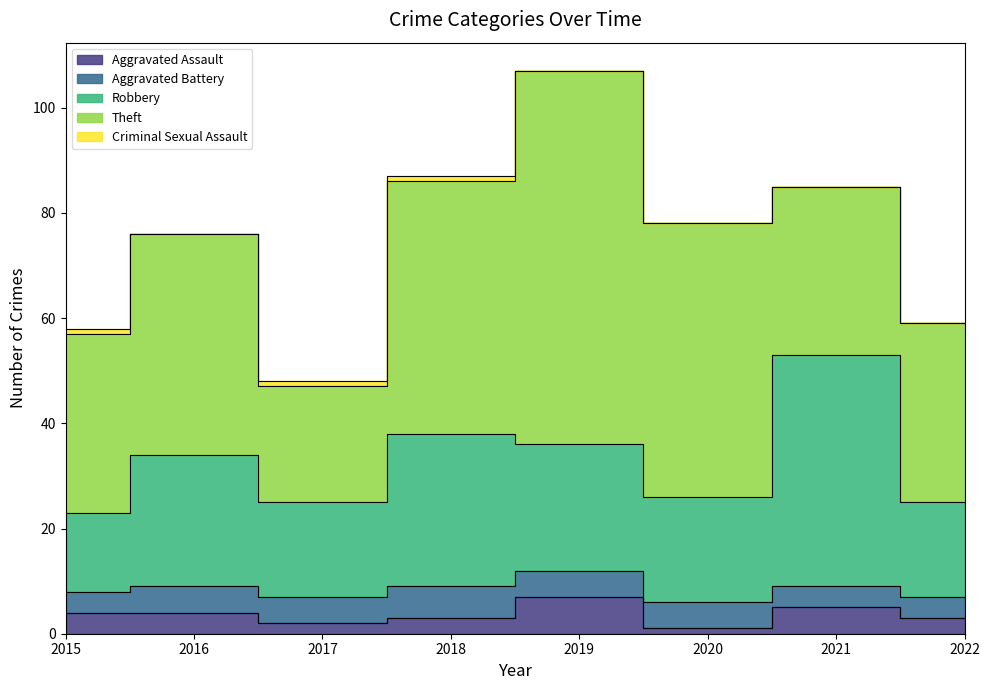

What is the maximum value for Theft?

71